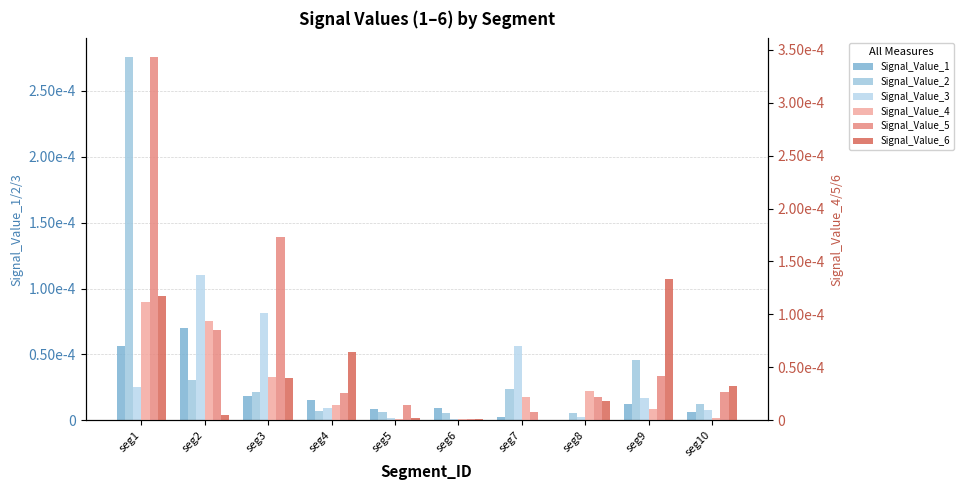

Which series has the largest total across all categories?

Signal_Value_5